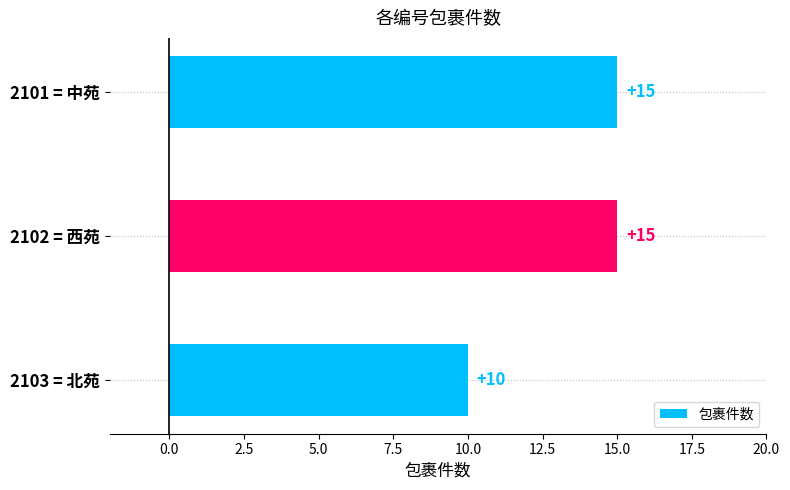

The value at 2101 = 中苑 is 15. True or false?

True